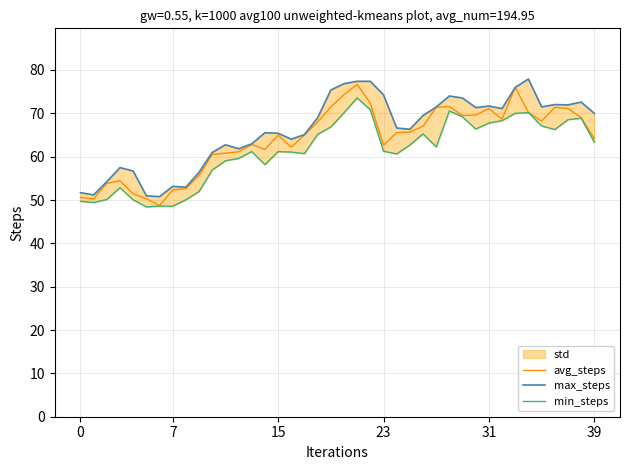

What is the sum of all avg_steps values?

2554.8